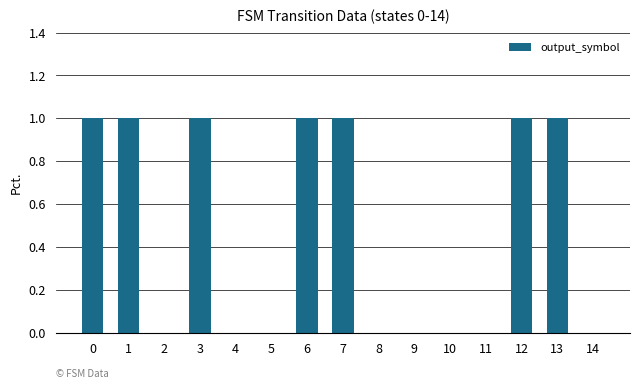

The value at 1 is 2. True or false?

False